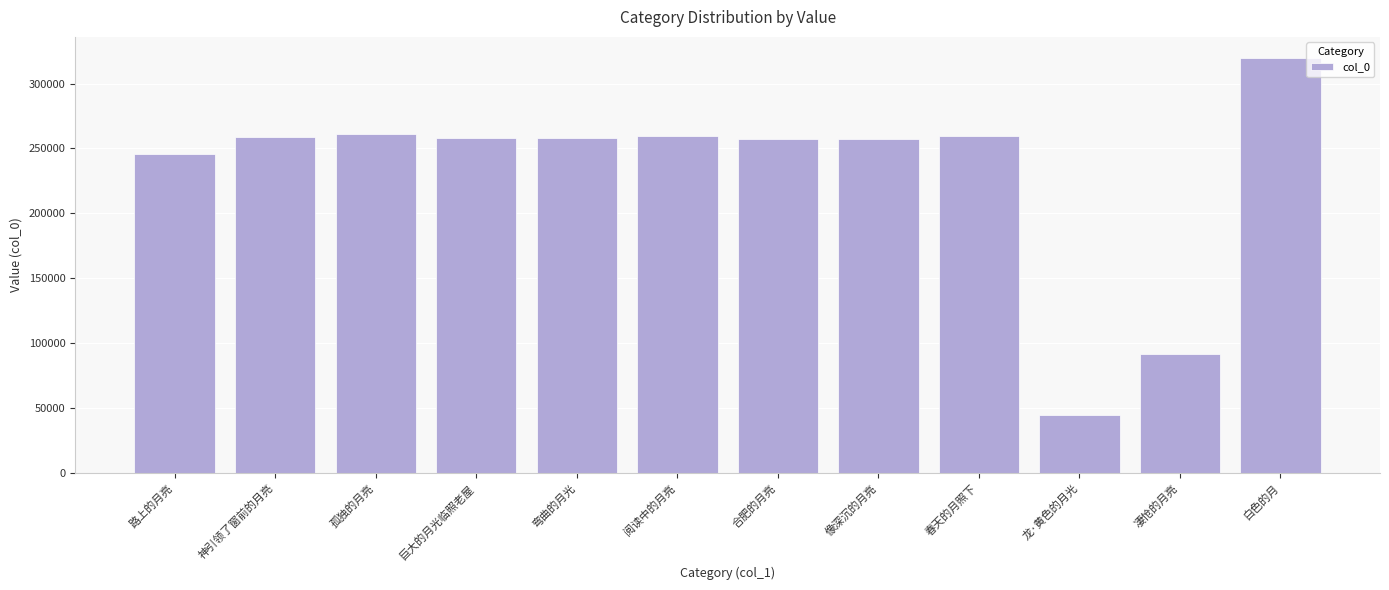

Where is the data nearest to the value 182506?

路上的月亮